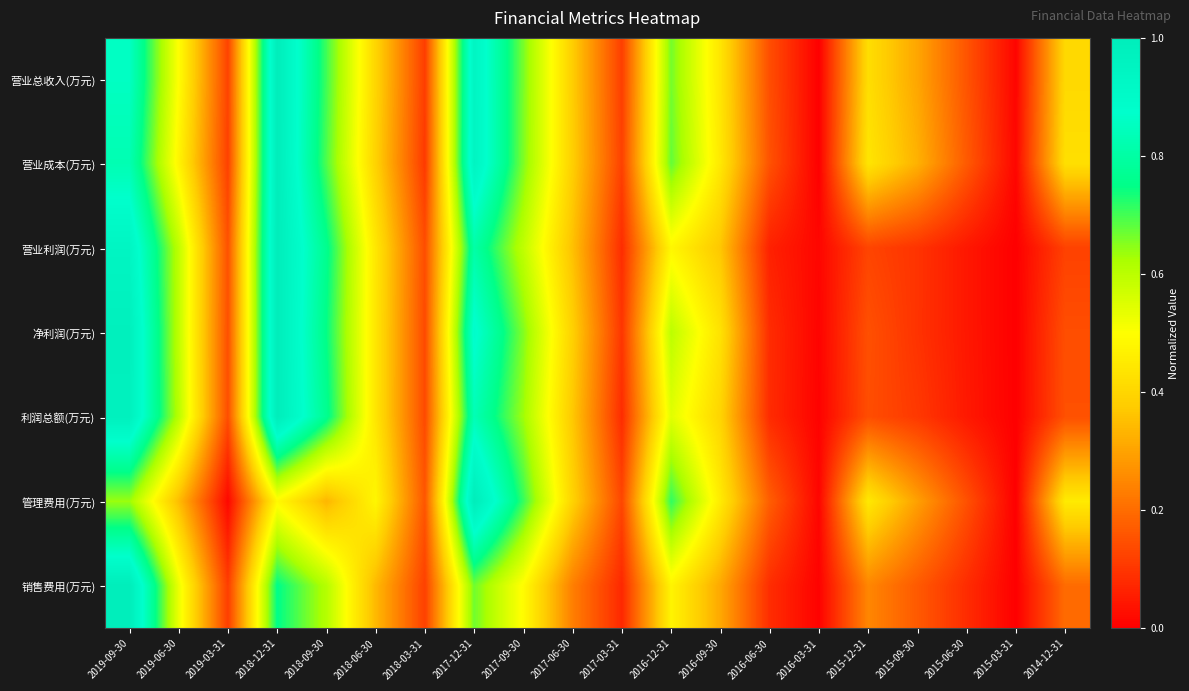

Which series changed the most between 2018-12-31 and 2016-12-31?

营业利润(万元)